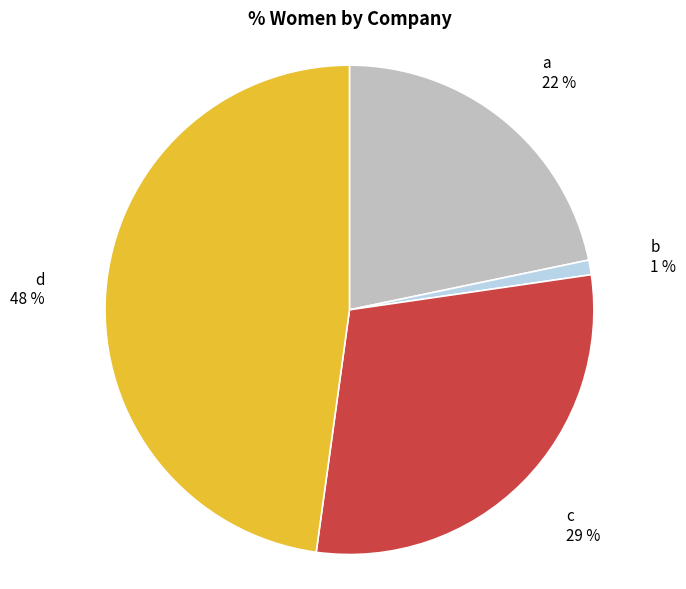

How many slices are in this pie chart?

4